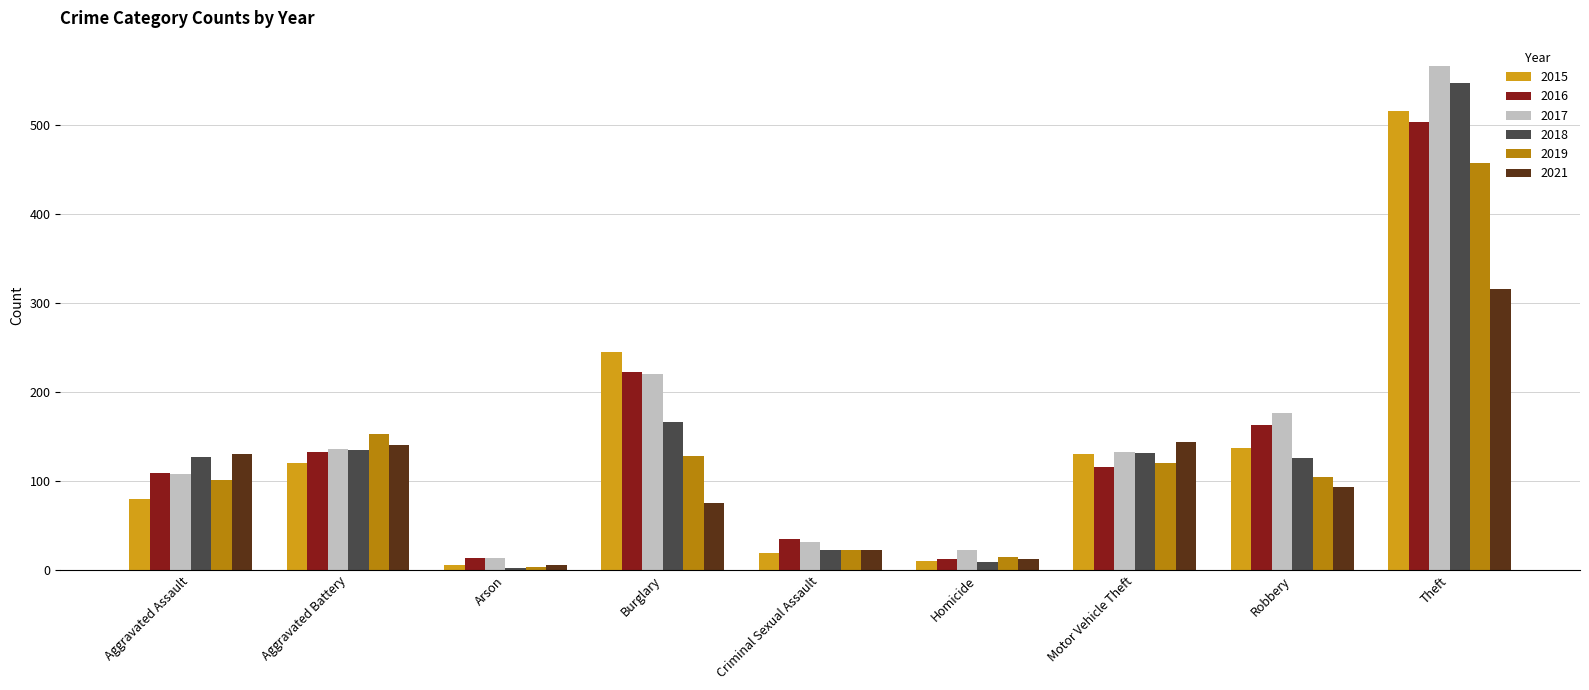

True or false: 2018 has a value of 23 at Criminal Sexual Assault.

True